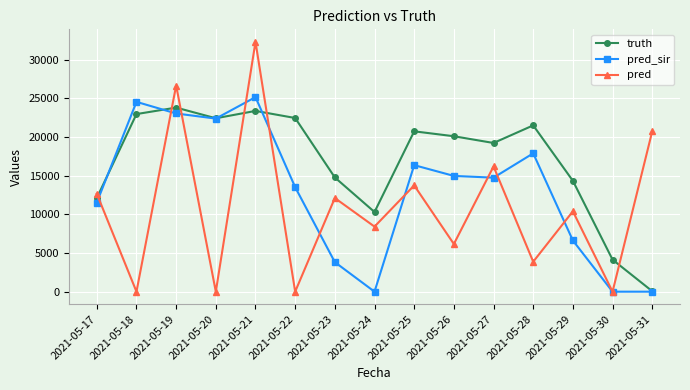

What is the difference between the pred values at 2021-05-23 and 2021-05-21?

20204.0